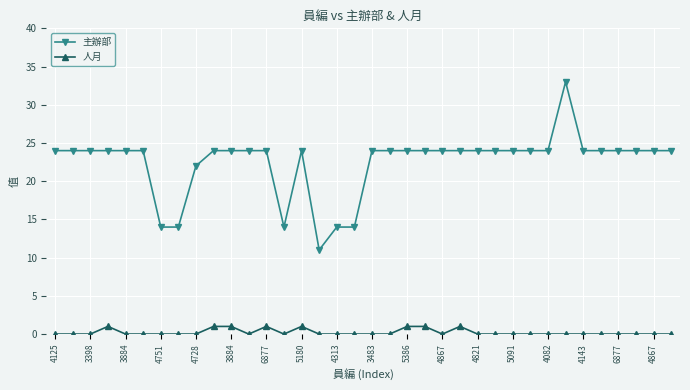

Which series has the largest total across all categories?

主辦部